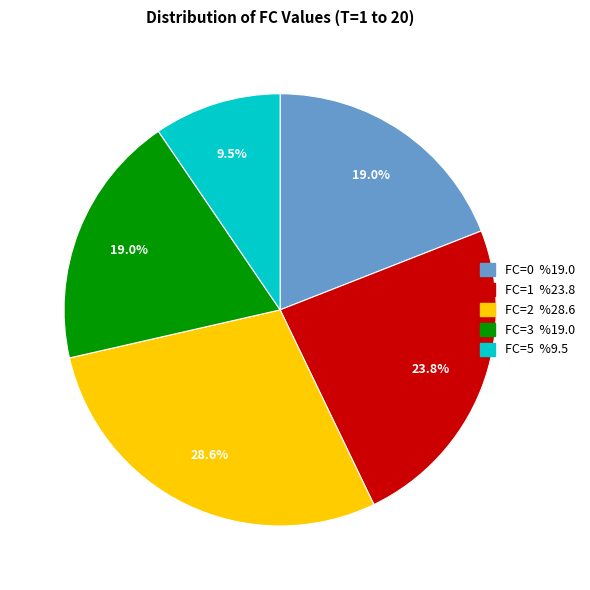

To the nearest percent, what portion does FC=1 represent?

24%